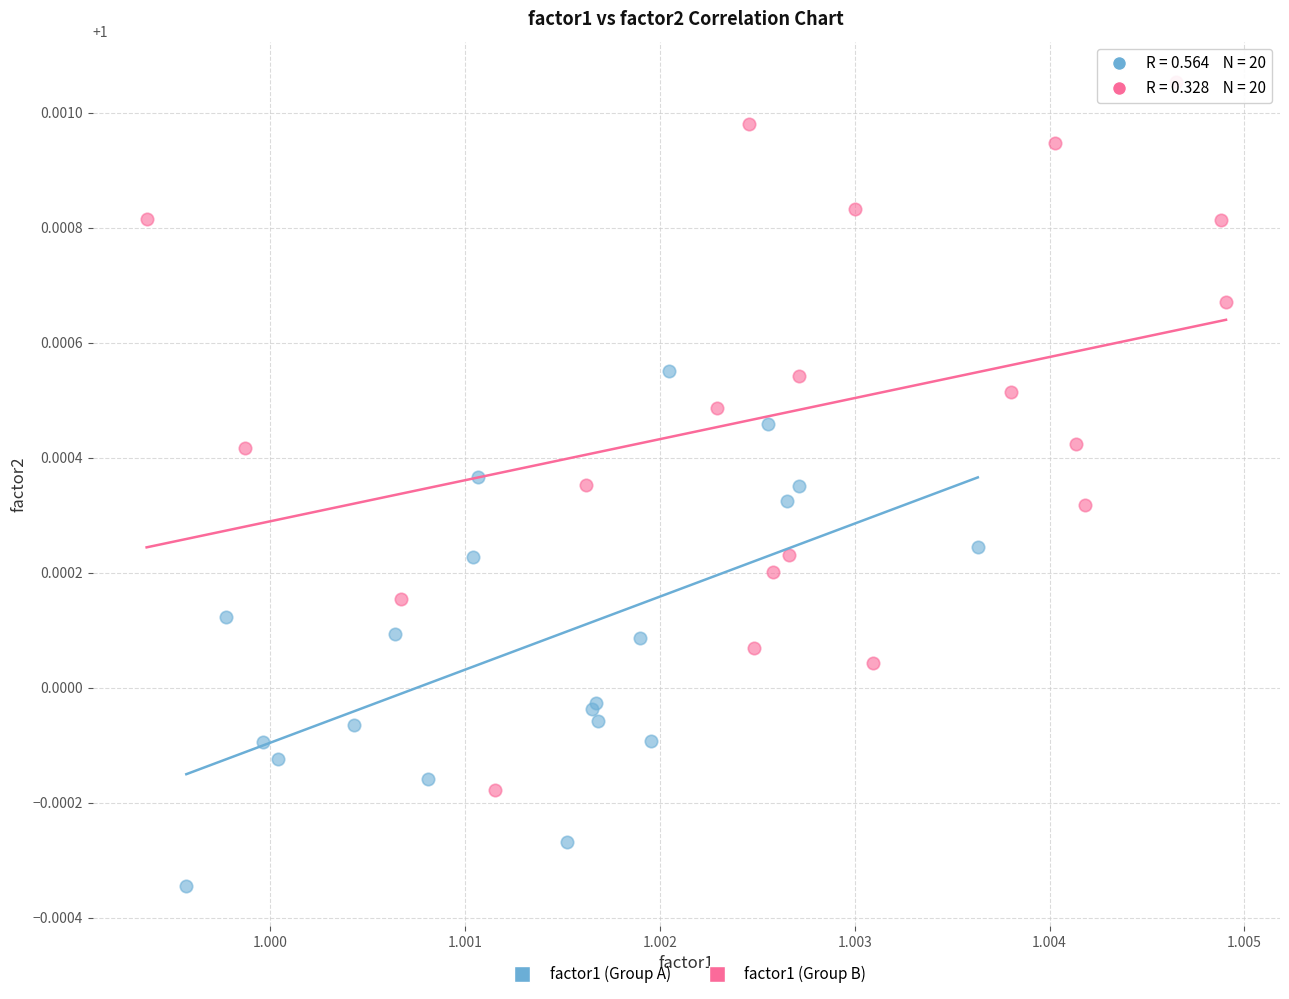

Which series reaches the maximum Y coordinate?

factor1 (Group B)